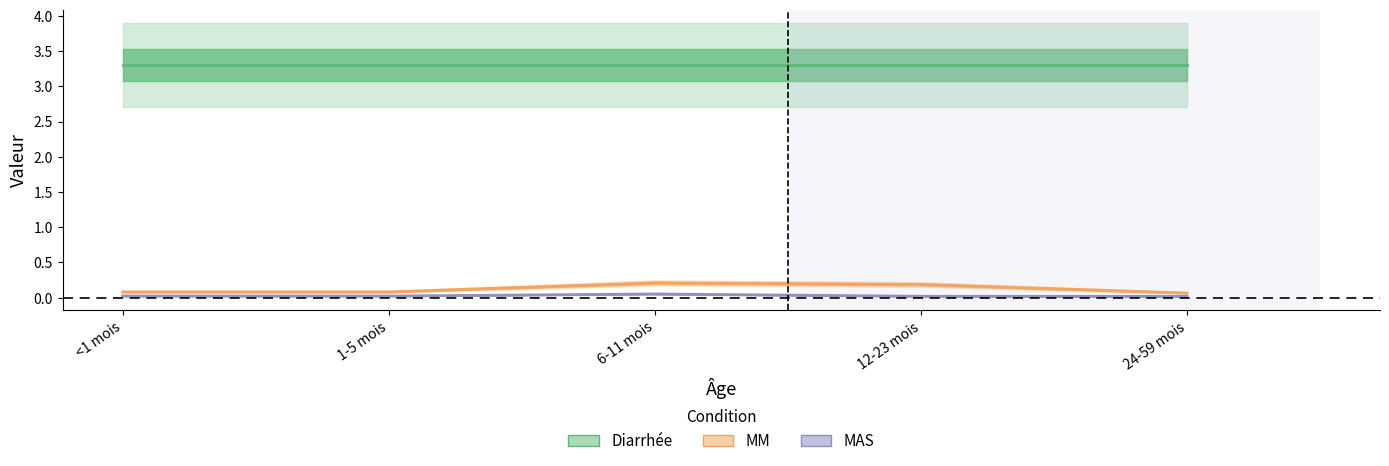

How many lines are shown in the chart?

3